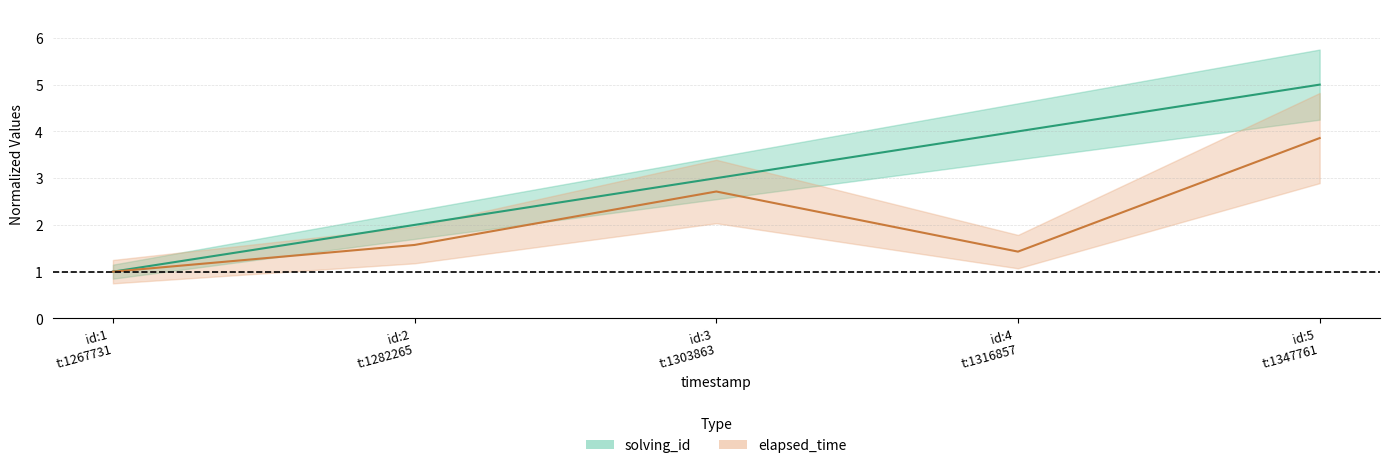

Which series changed the most between id:2 t:1282265 and id:5 t:1347761?

solving_id